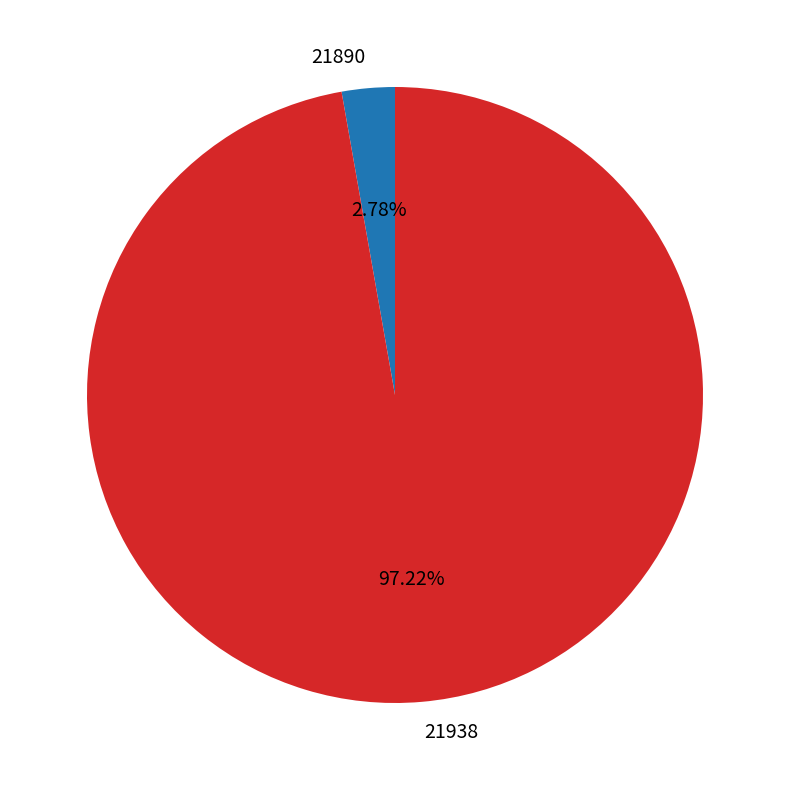

Rank the categories by value from lowest to highest.

21890, 21938